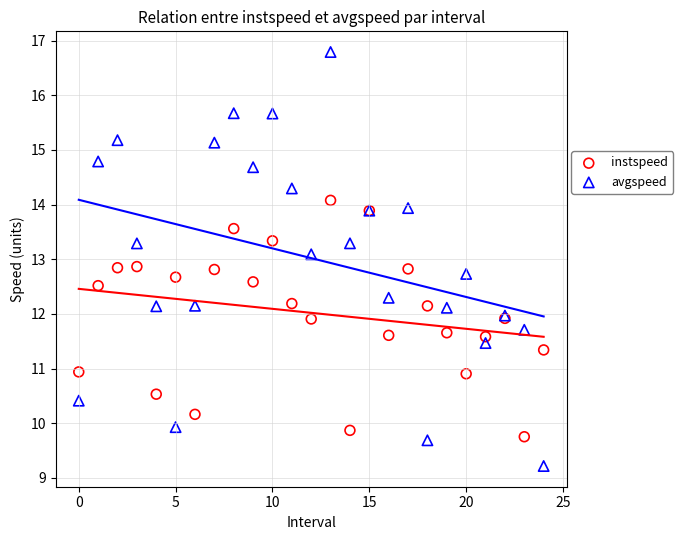

Which series reaches the minimum Y coordinate?

avgspeed